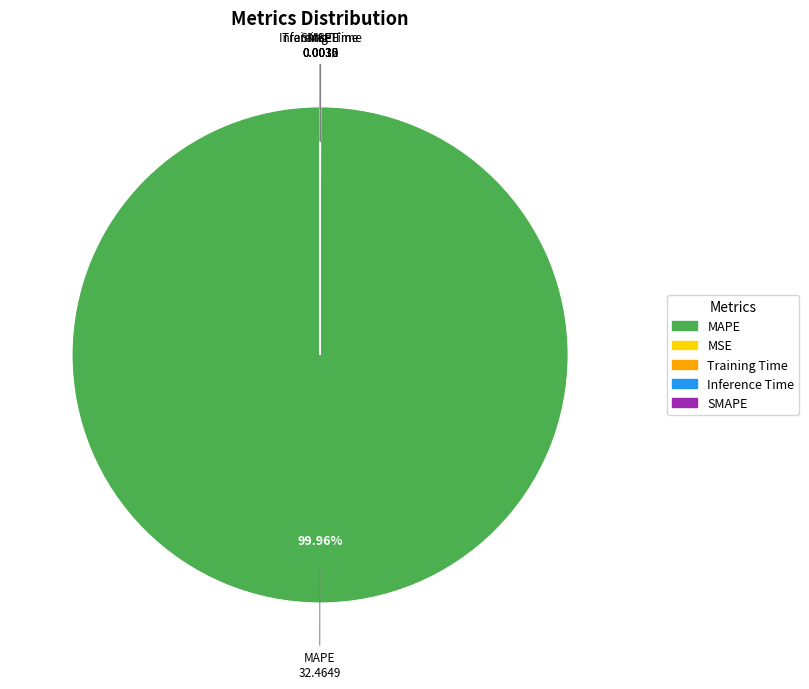

Which slice is the largest?

MAPE